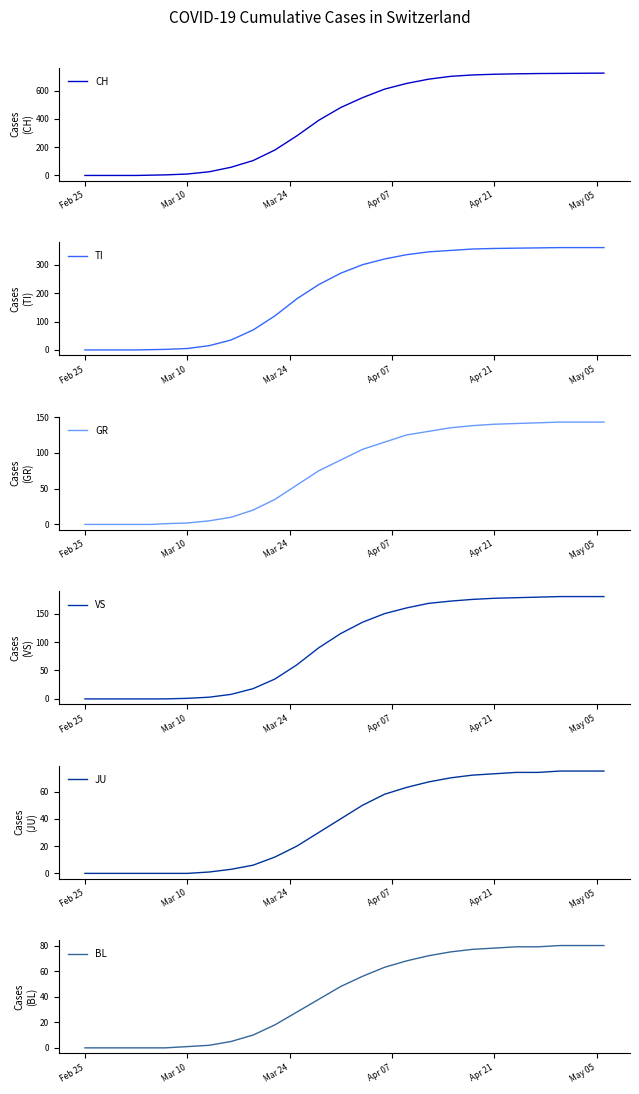

What is the sum of all CH values?

9754